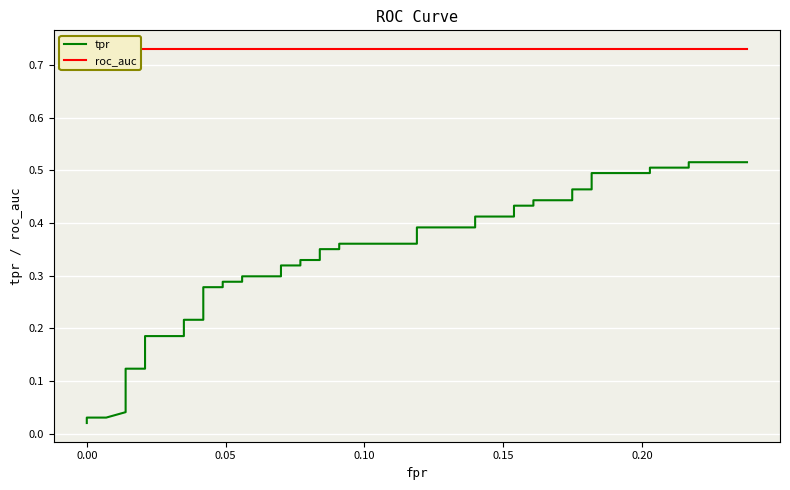

True or false: roc_auc and tpr cross at least once.

False